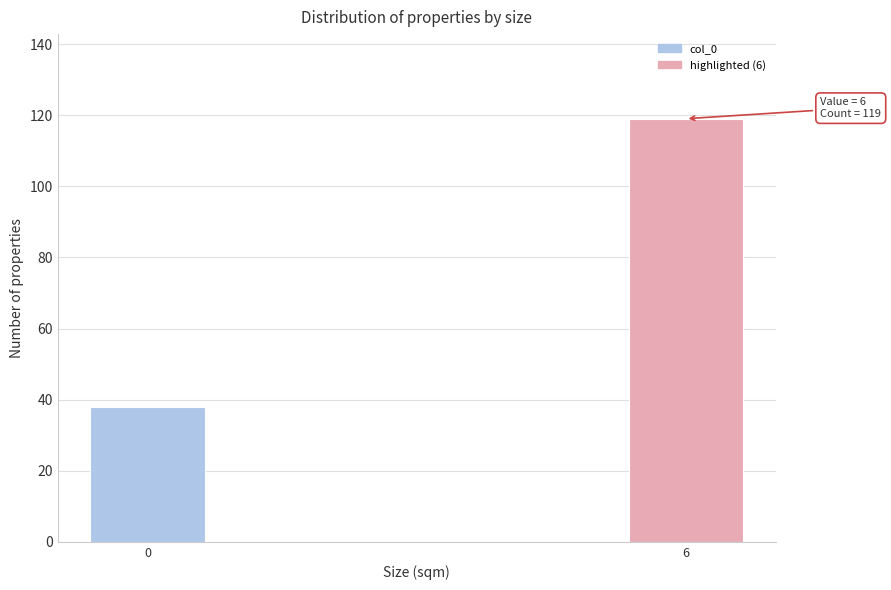

Reading left to right, extract all data points from this chart.

38	119